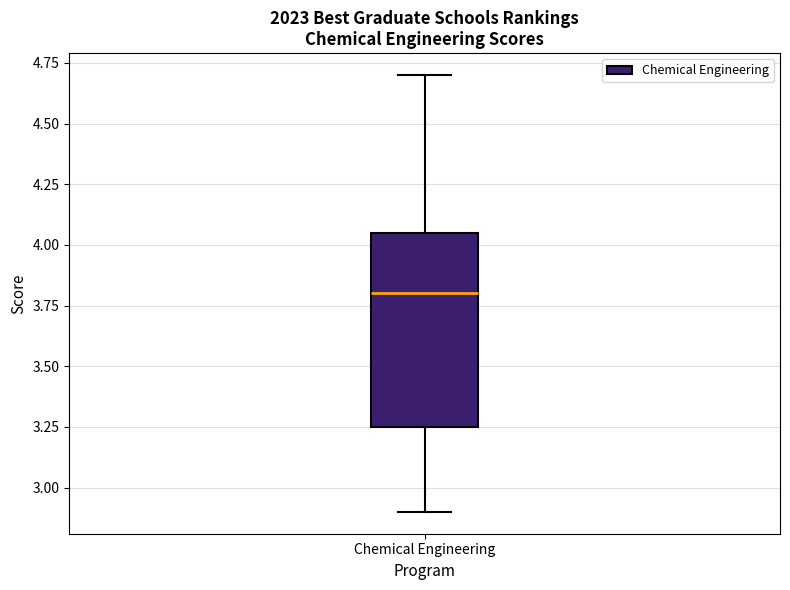

Transcribe this box plot: give where the median line is, the range the box spans, and where the two whiskers end, as read against the y-axis. The values are not printed on the chart, so give them approximately, as read against the axis.

median 3.80, box 3.25 to 4.05, whiskers 2.90 to 4.70